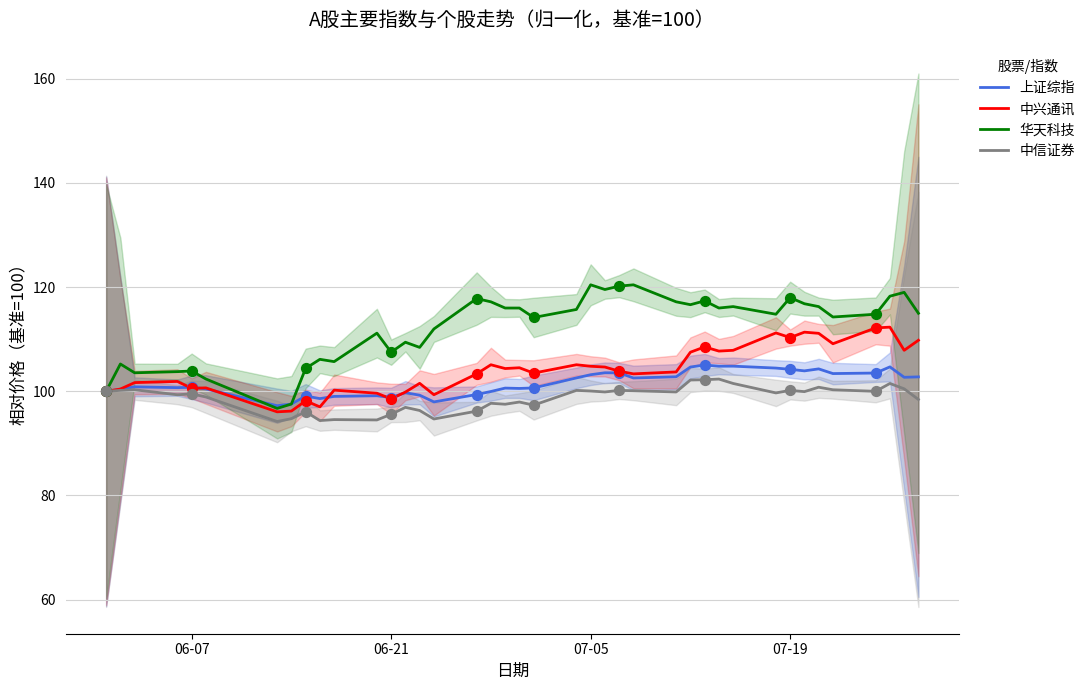

What are all the series names shown in the legend?

上证综指, 中兴通讯, 华天科技, 中信证券